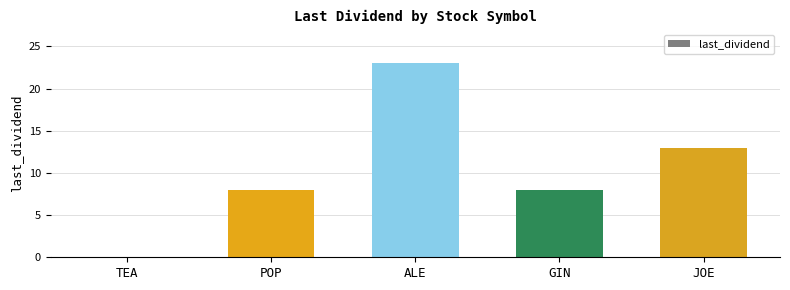

At which category does the chart reach its peak across all series?

ALE